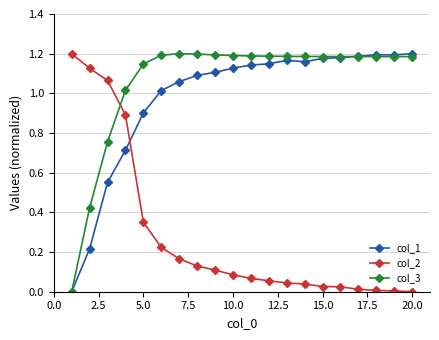

Which series has the largest total across all categories?

col_3